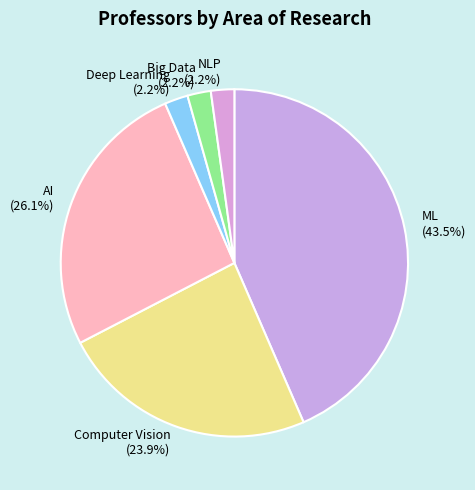

Do Big Data and AI together represent more than half of the pie?

No